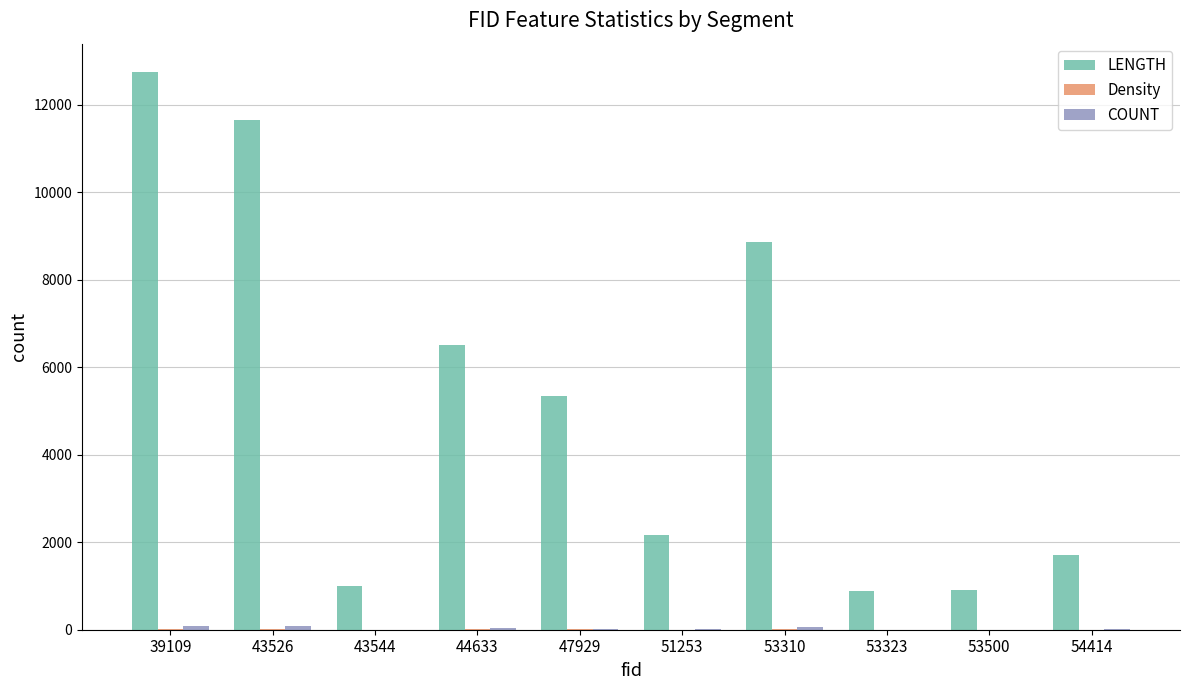

Which category has the highest value across all series?

39109